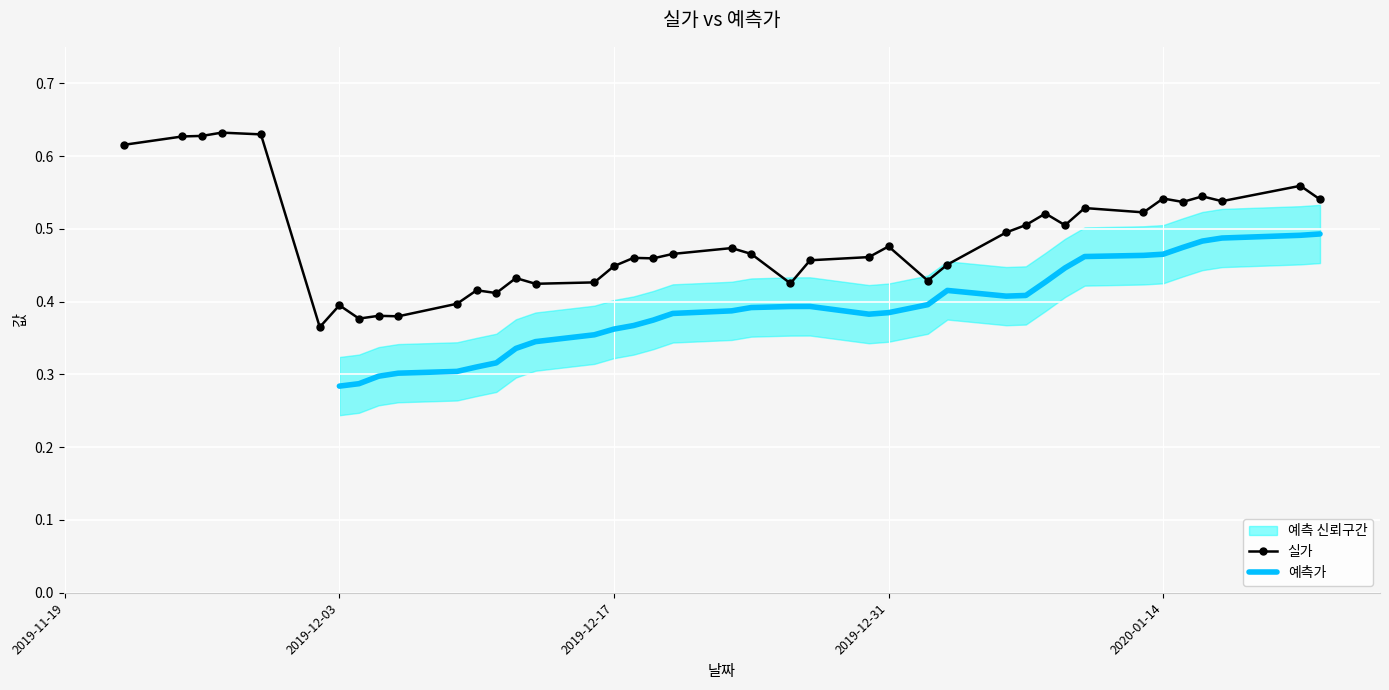

Where is the data nearest to the value 0?

2019-12-02